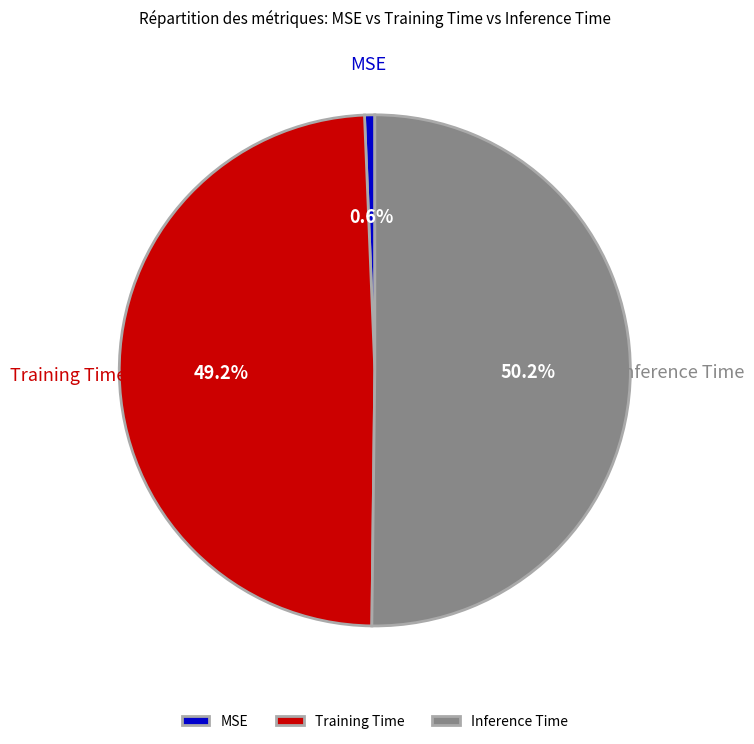

To the nearest percent, what is the difference between the largest and smallest slice percentages?

50%